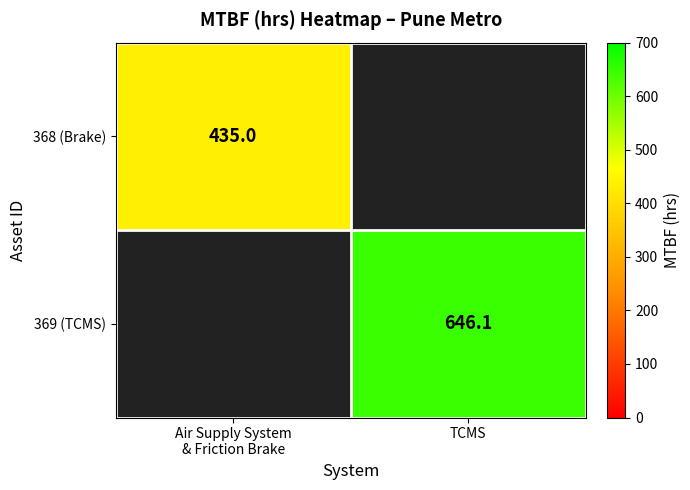

The value of 369 (TCMS) at TCMS is 1115.1. True or false?

False